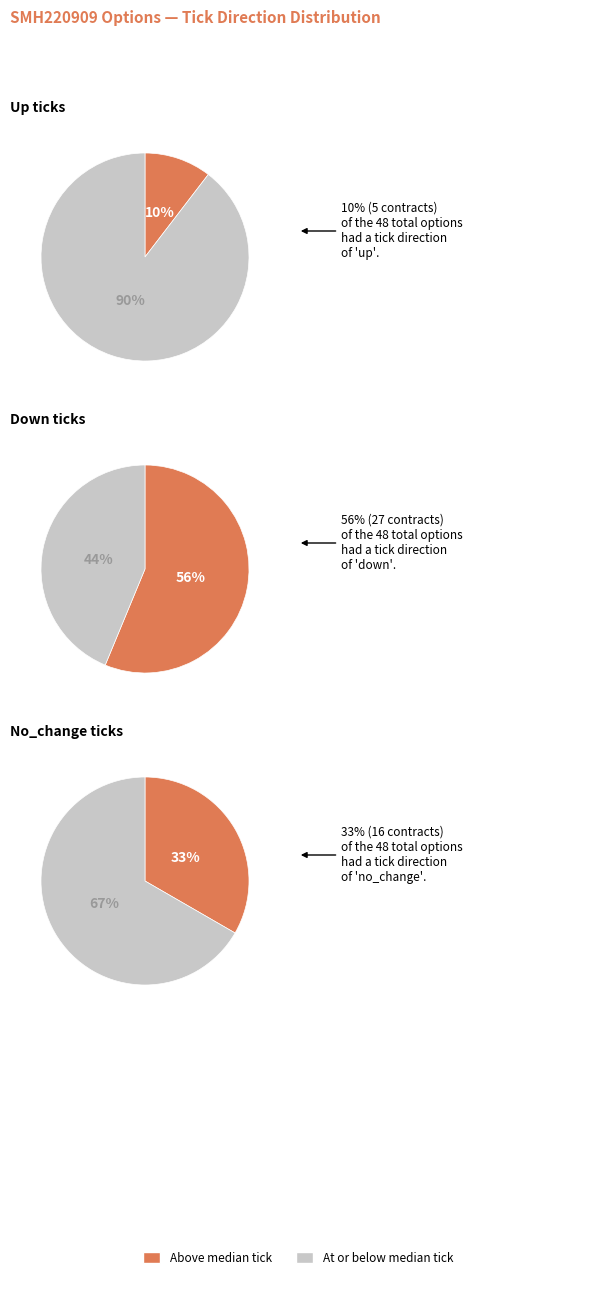

Is the sum of down and no_change greater than half?

Yes